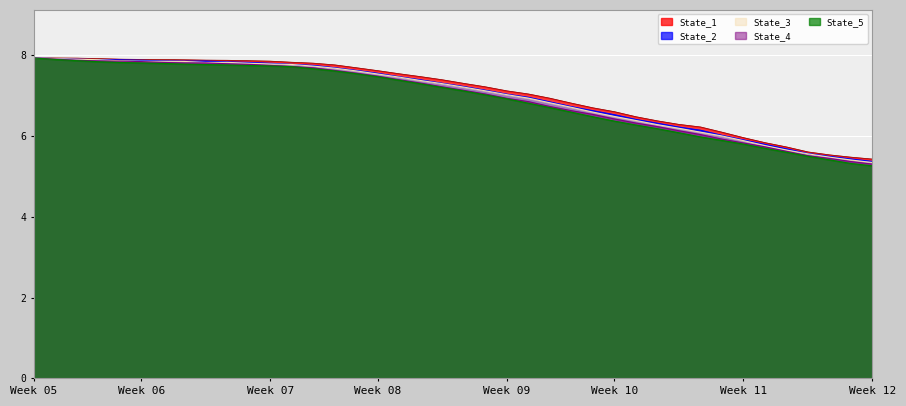

True or false: State_5 and State_2 cross at least once.

False